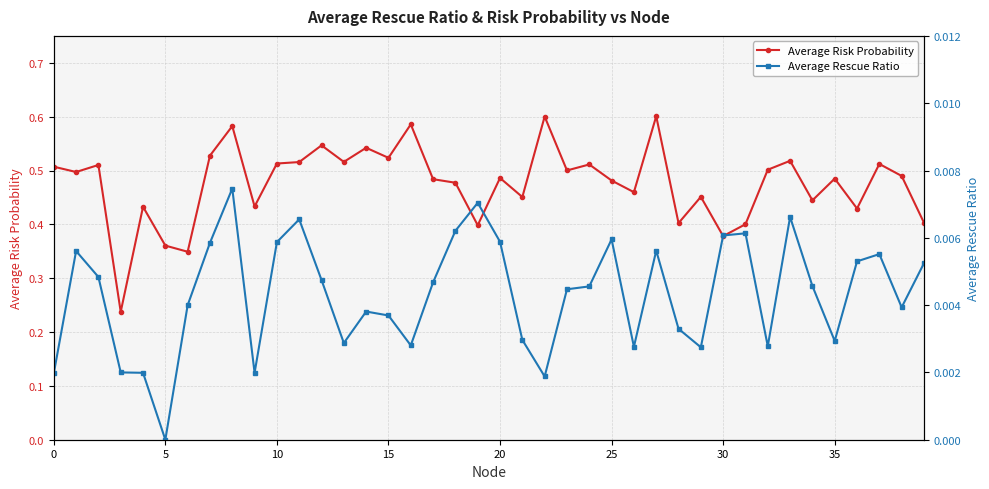

What is the label of the 23rd point from the left?

22